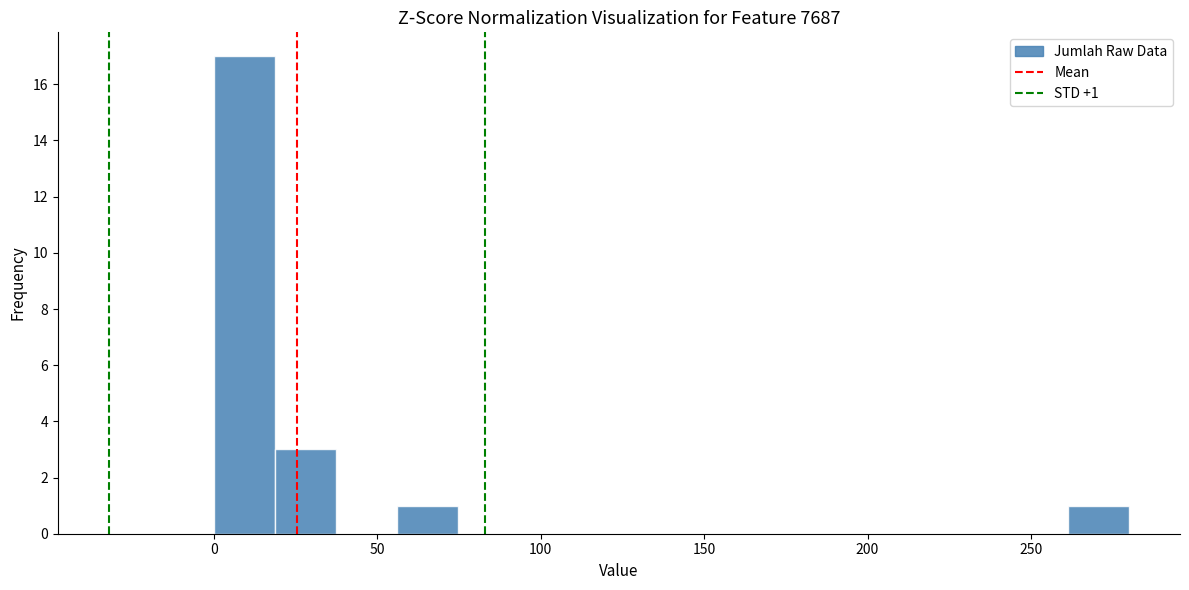

Around what value on the x-axis is the tallest bar? Give the approximate position of its centre, as read against the axis.

10